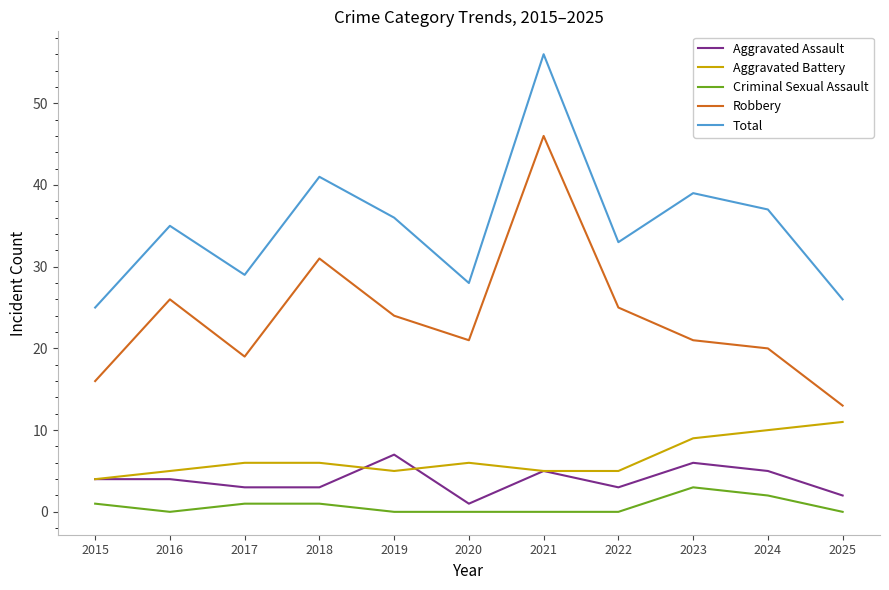

The value of Aggravated Battery at 2017 is 6. True or false?

True